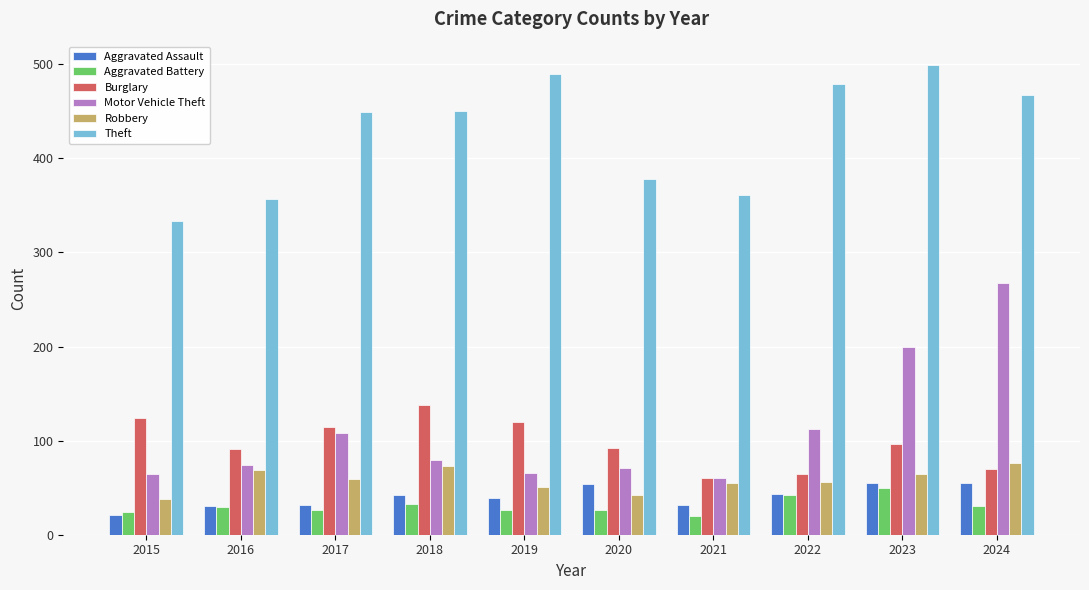

What is the total value across all series at 2021?

588